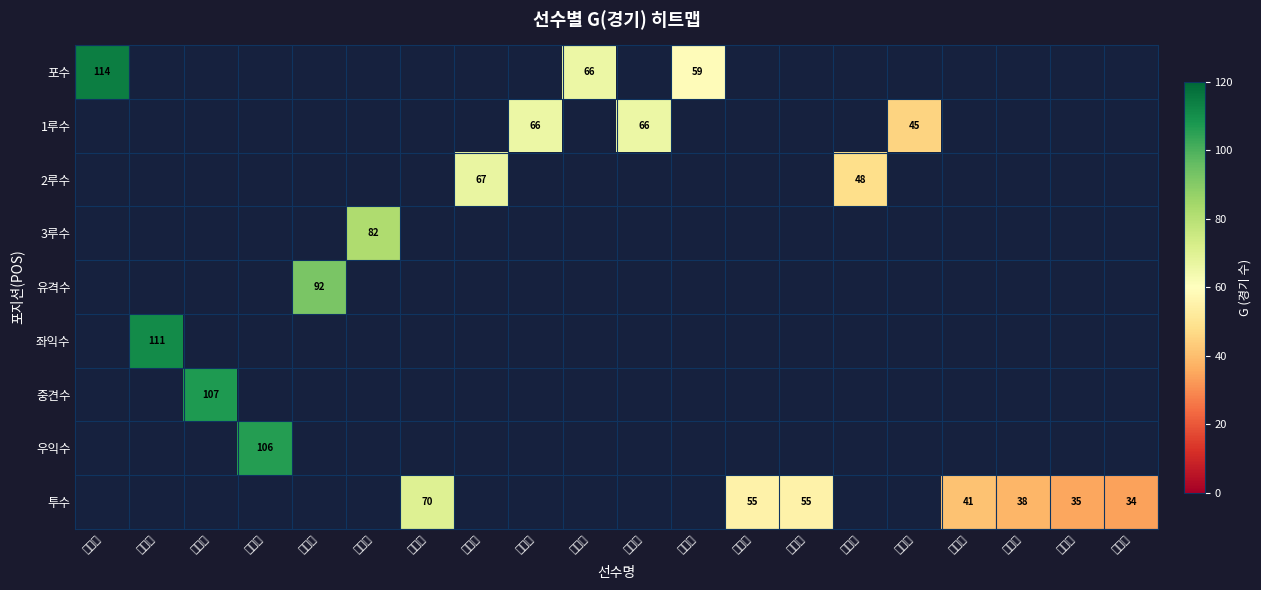

What is the maximum value shown in the chart?

114.0